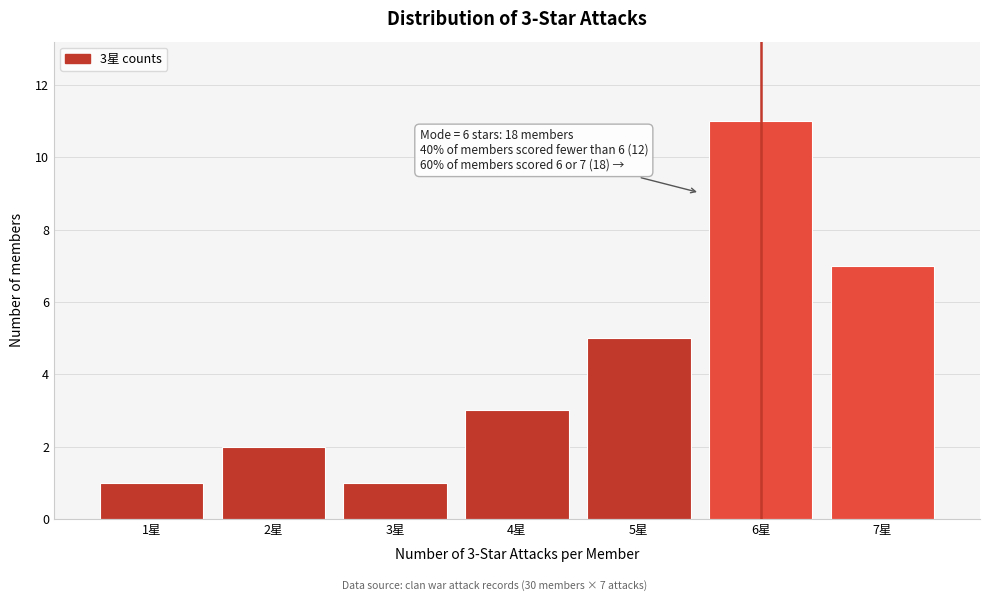

Over which range of the x-axis is the bar tallest?

5.5 to 6.5